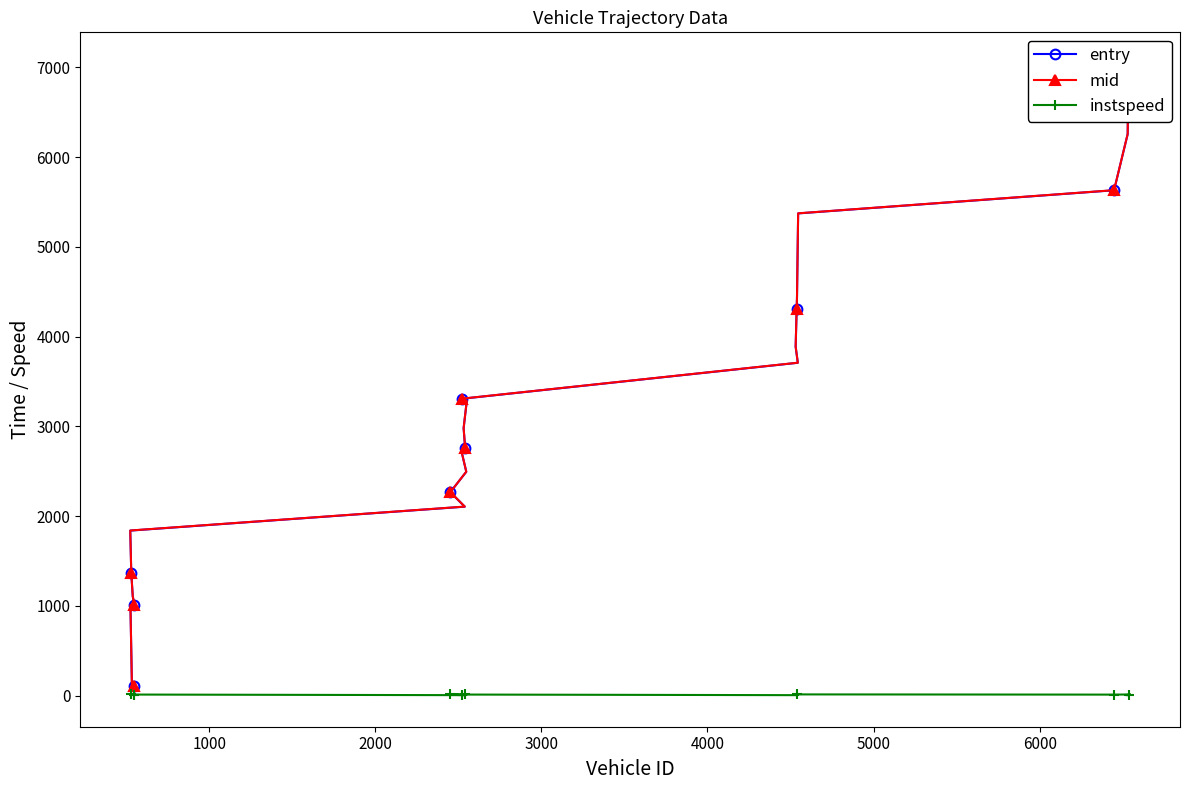

How many interior local peaks does the instspeed series have?

9